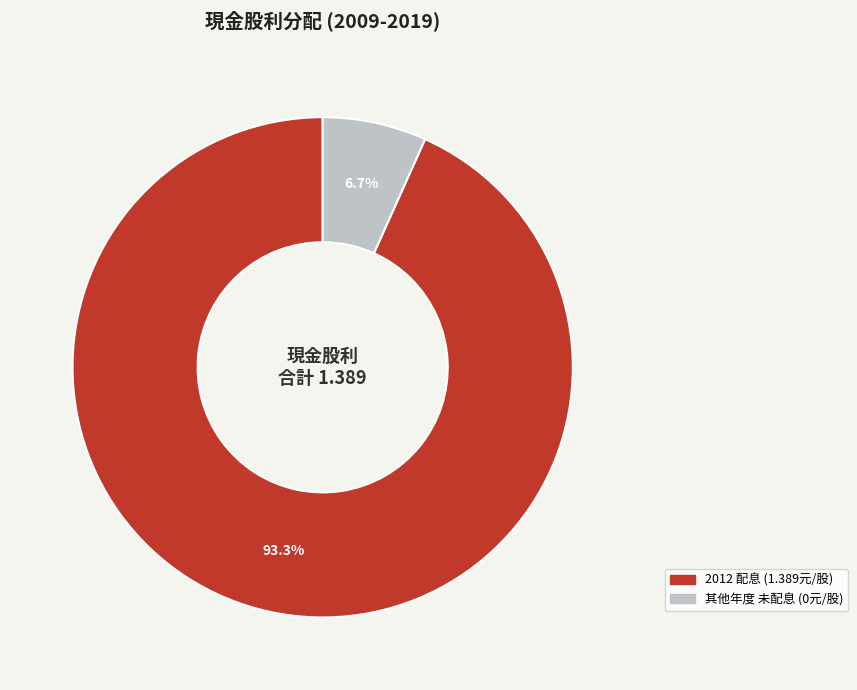

Is there a majority slice in this chart?

Yes